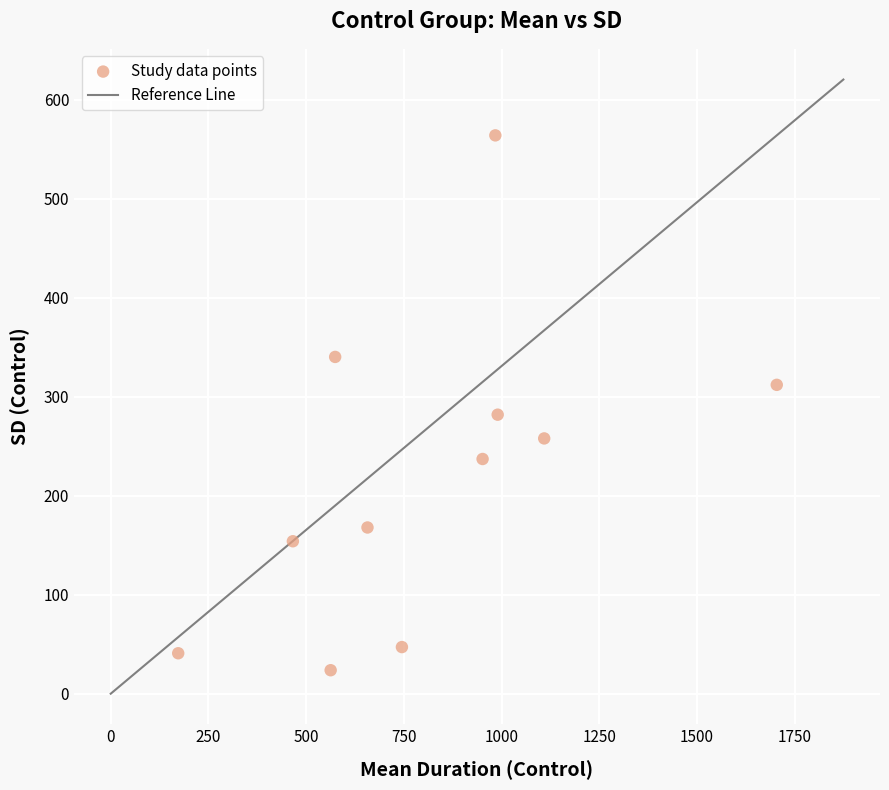

What Y value in the scatter plot is closest to 293?

281.9